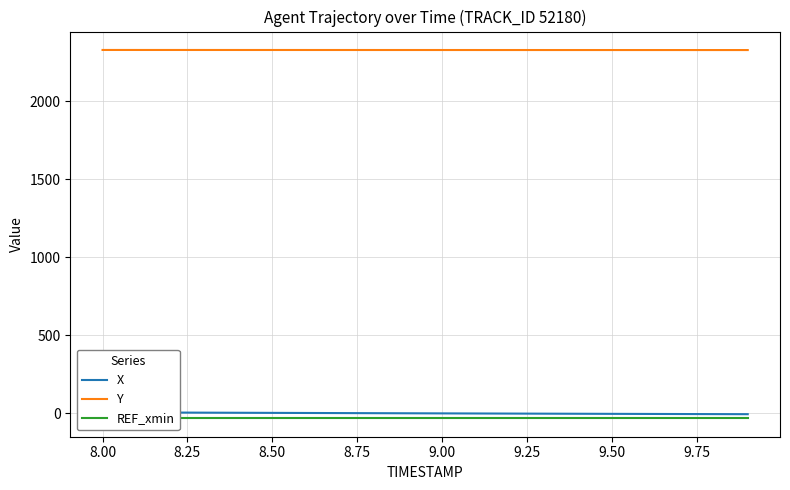

What is the minimum value for Y?

2326.5